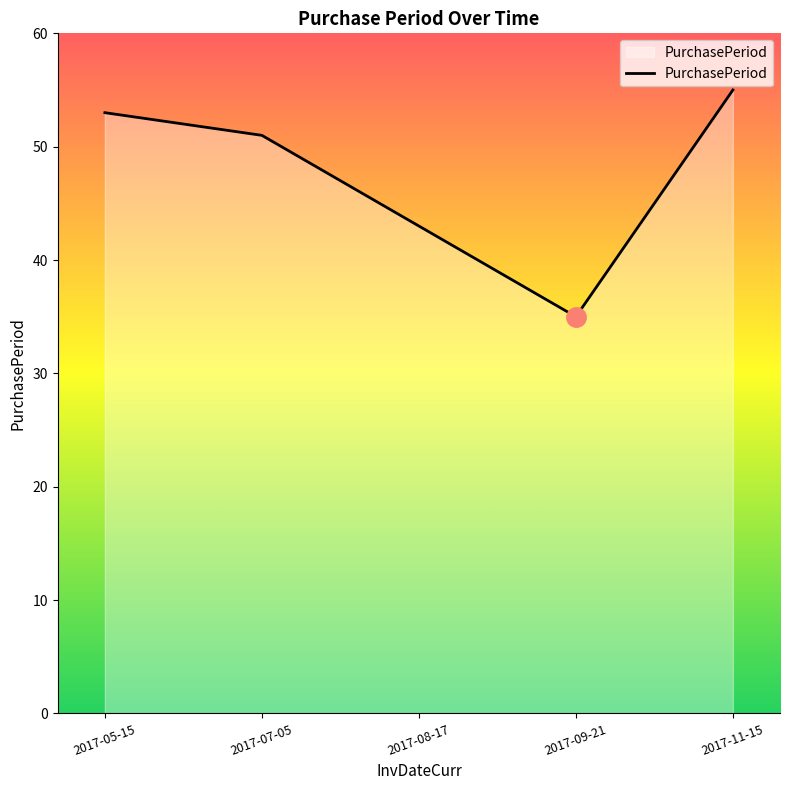

What is the ratio of the value at 2017-09-21 to the value at 2017-05-15?

0.7